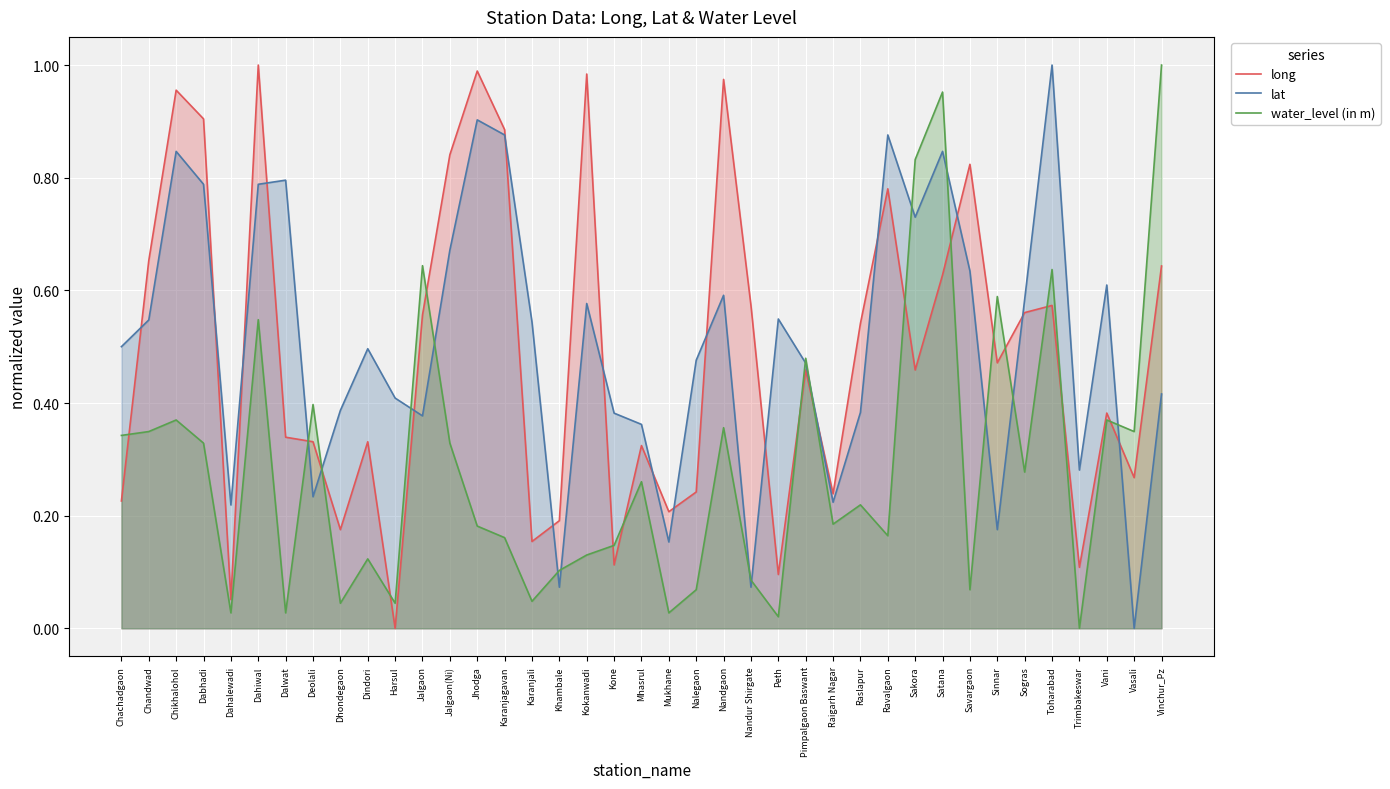

What is the sum of the long values at Jhodga and Mukhane?

1.2